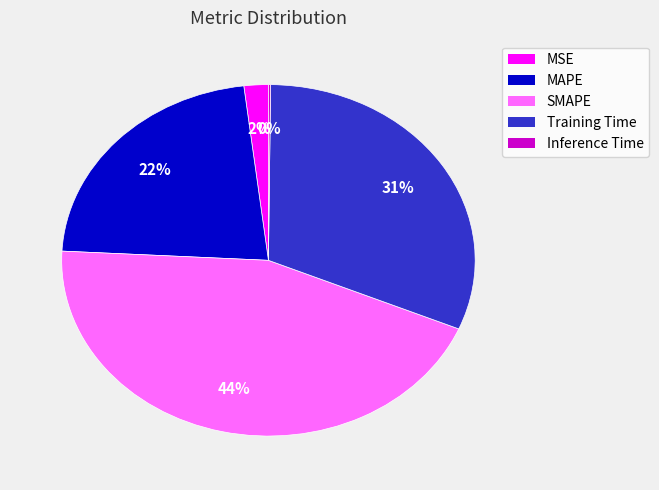

Is Training Time the majority of the pie?

No